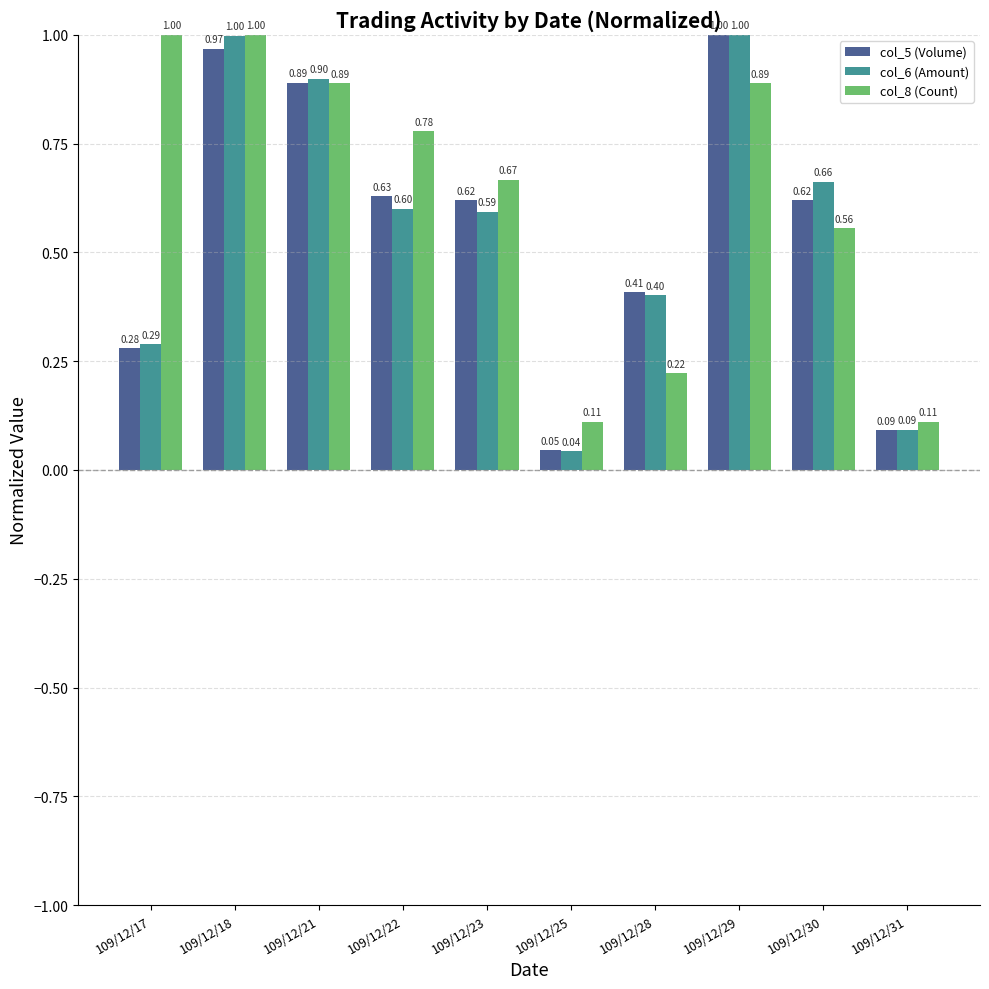

At which category is the sum across all series the highest?

109/12/18